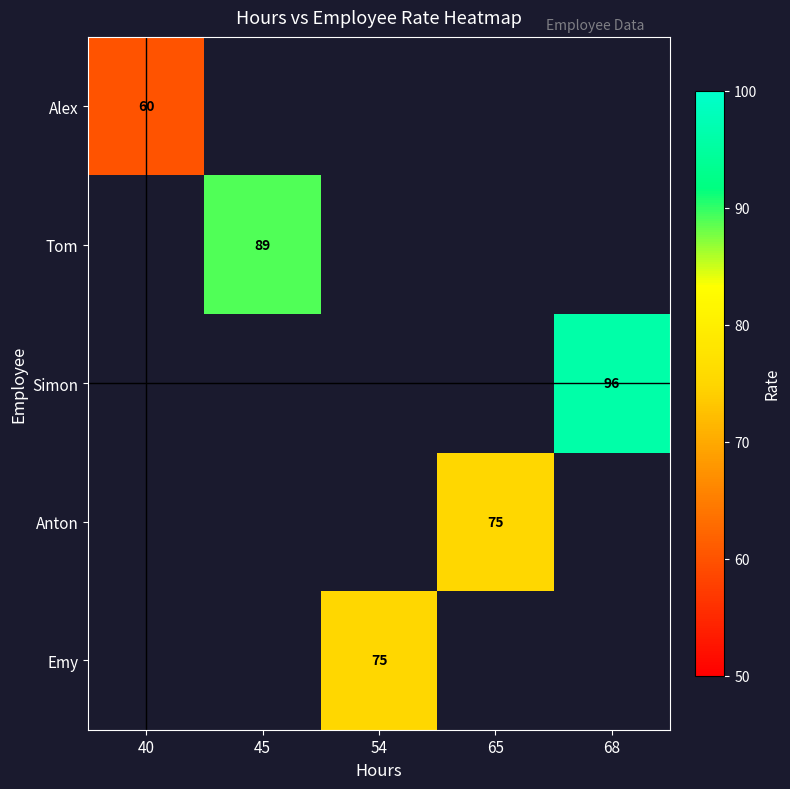

Is it true that Tom equals 127.4 at 45?

False